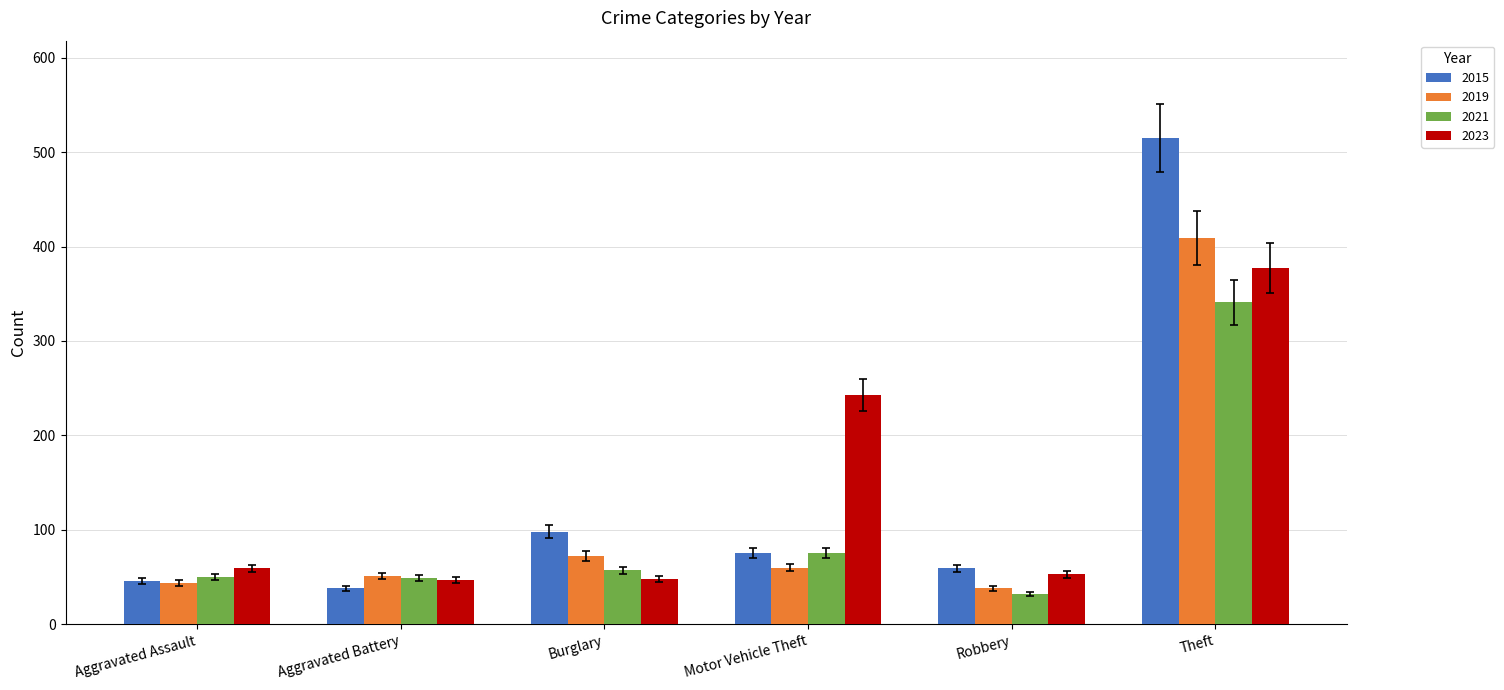

Which series has the widest spread of values?

2015